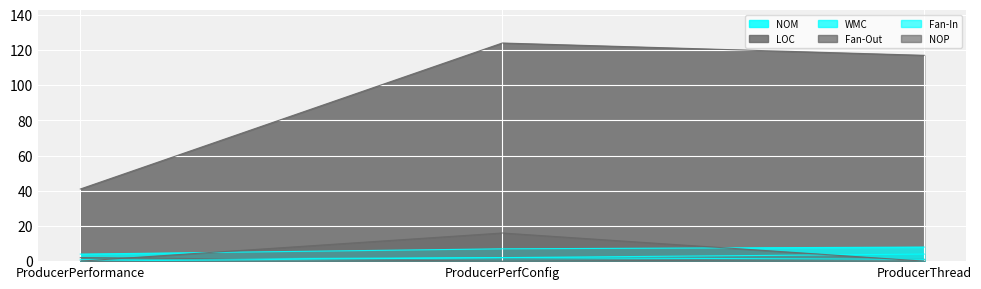

Count the NOM values in the range 1 to 4.

3